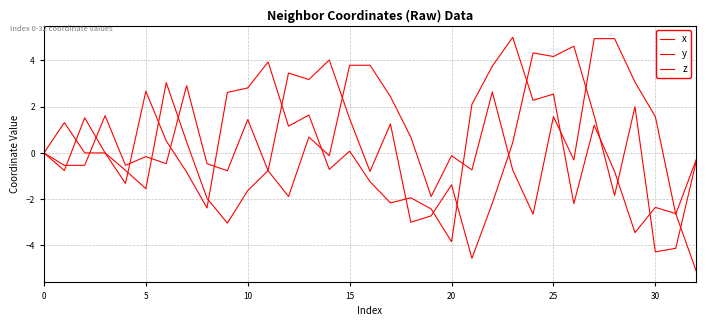

Does the chart have visible grid lines?

Yes